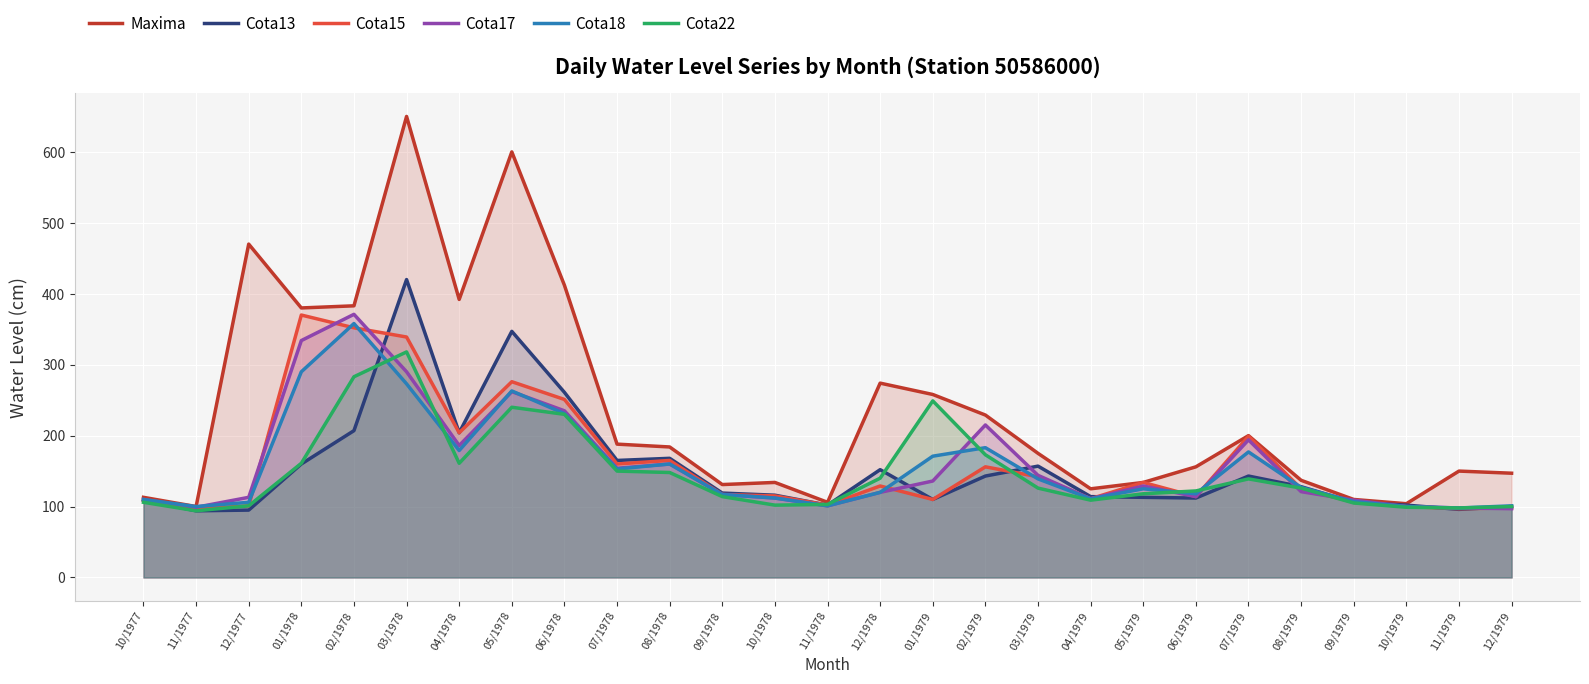

What is the sum of all Cota17 values?

4332